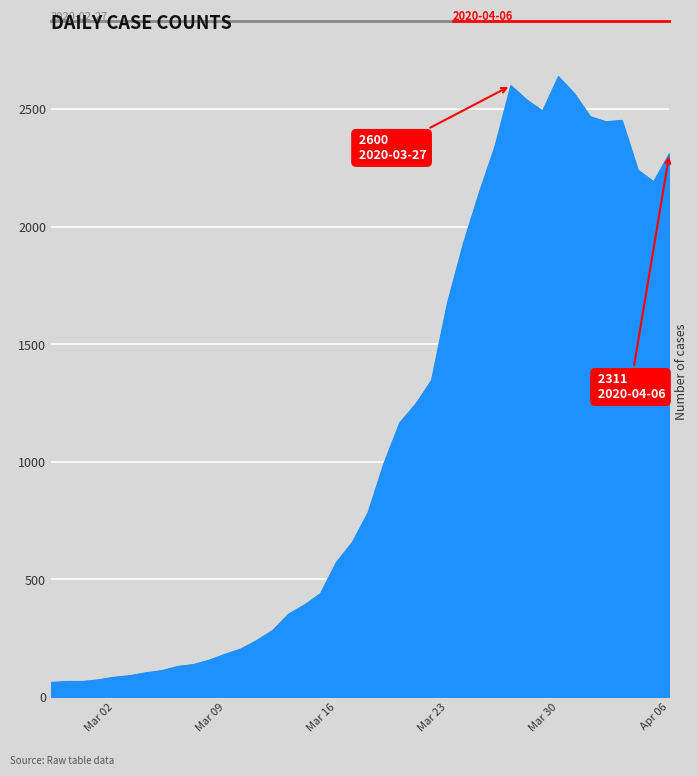

What is the greatest value displayed?

2638